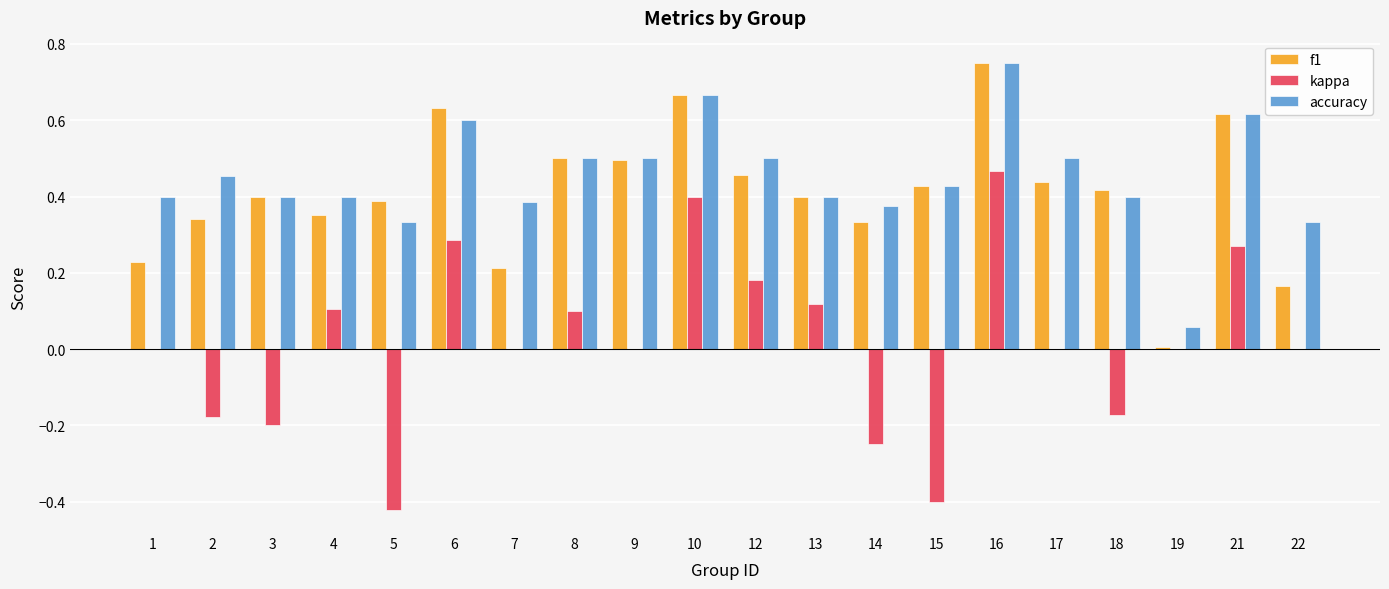

Between 8 and 10, which series saw the biggest shift?

kappa